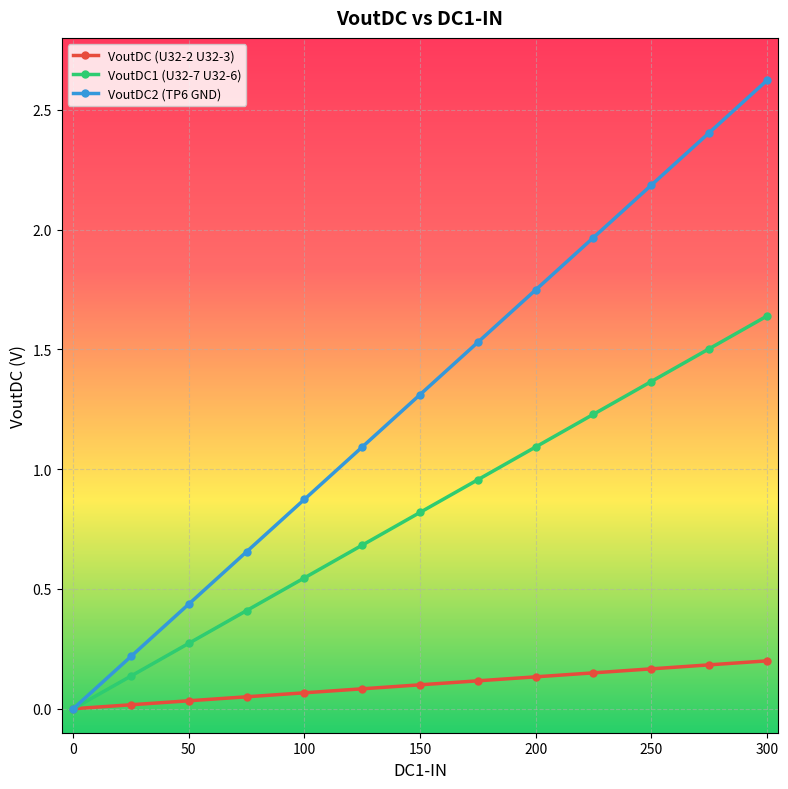

At how many categories does at least one series exceed 1?

8